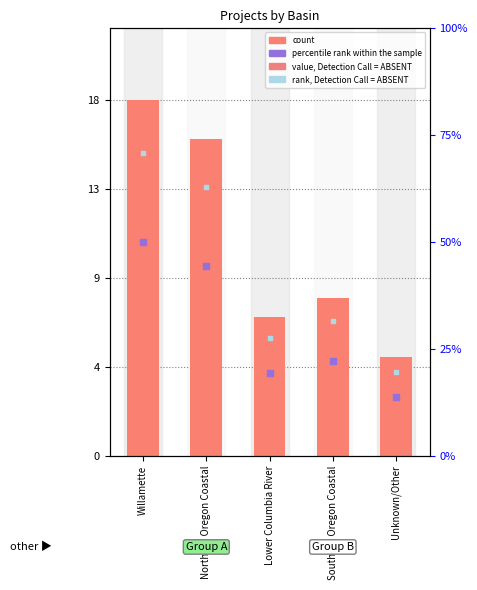

What is the change in value from Southern Oregon Coastal to Unknown/Other?

-3